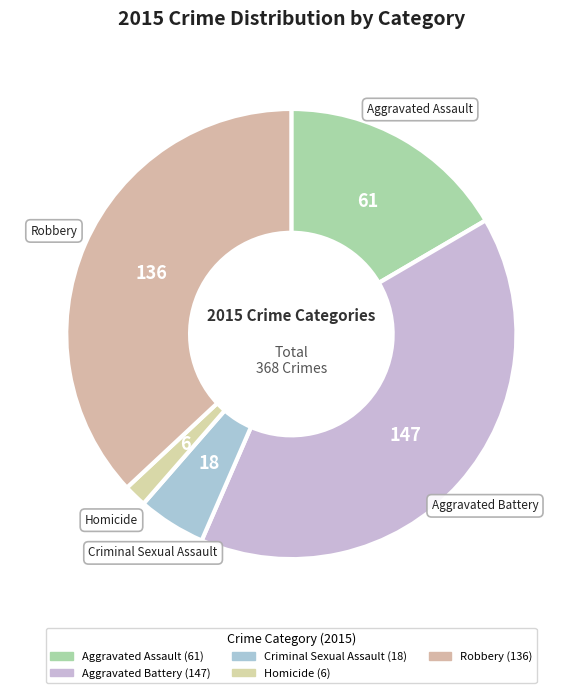

What percentage is the Aggravated Assault slice, to the nearest percent?

17%